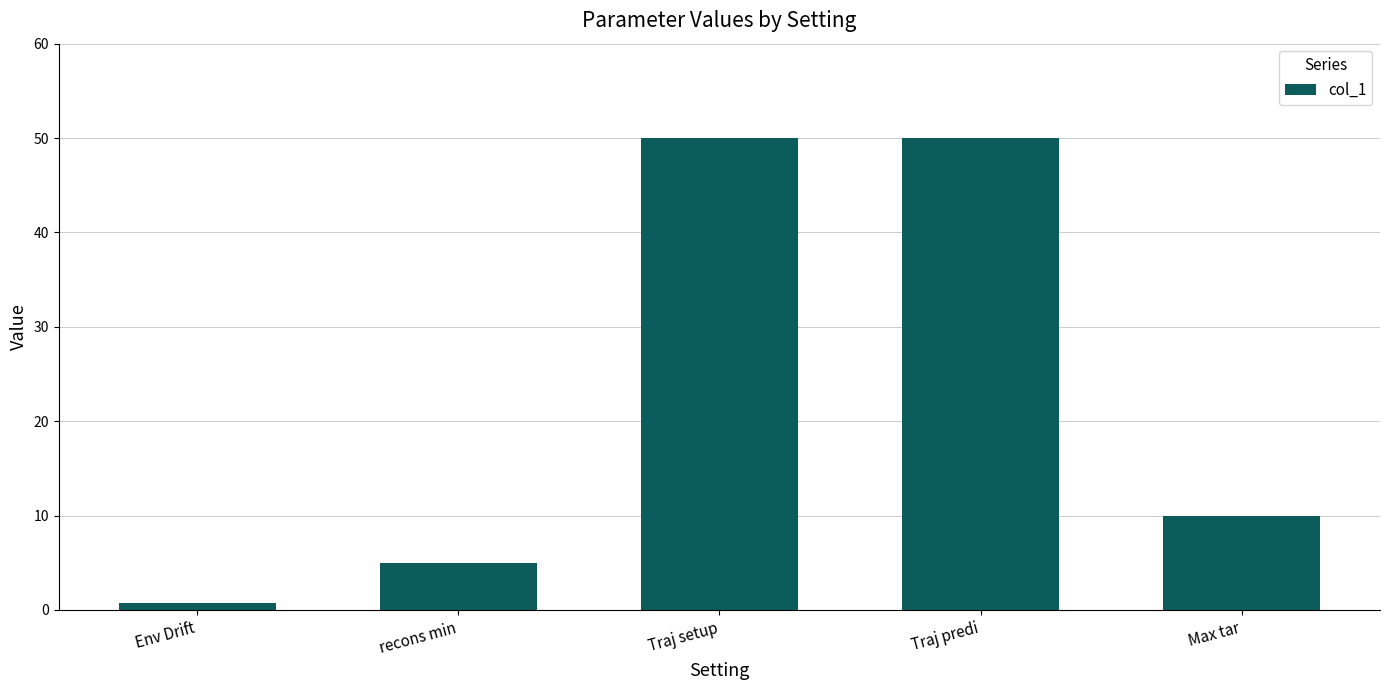

The value at Max tar is 13.4. True or false?

False